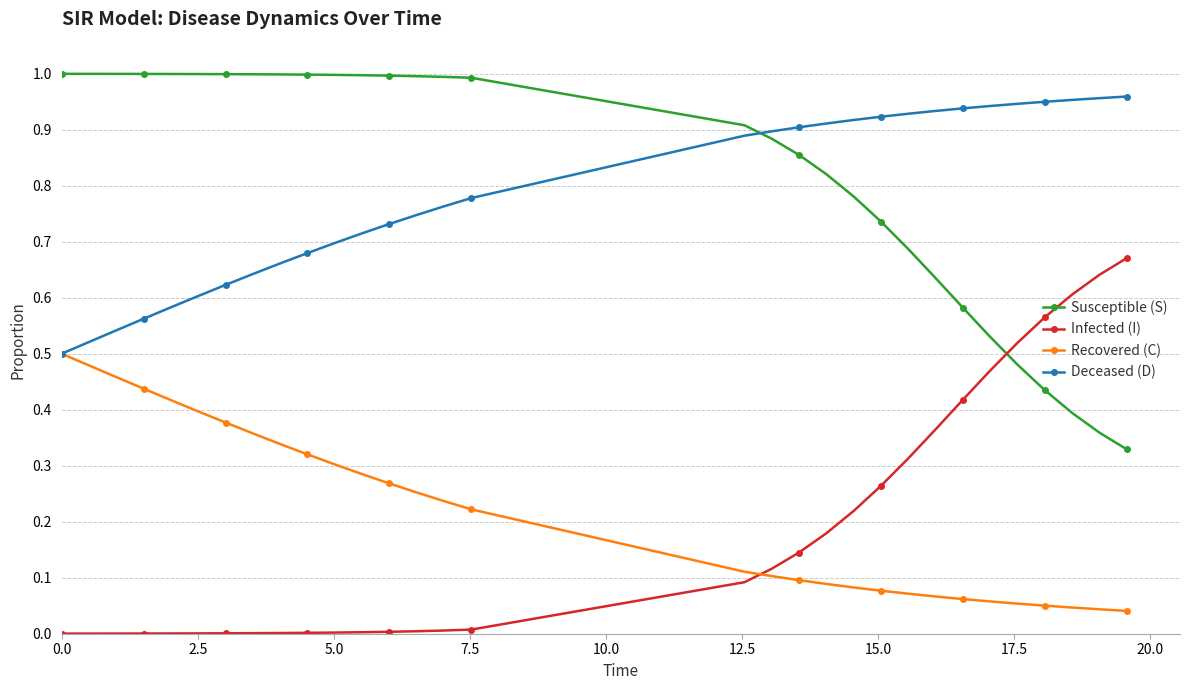

After their last crossing, which series has the higher values: Susceptible (S) or Infected (I)?

Infected (I)